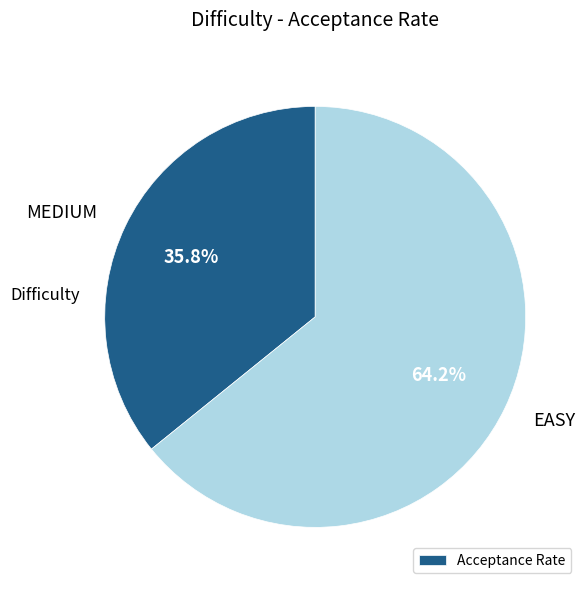

How many segments does this pie chart have?

2